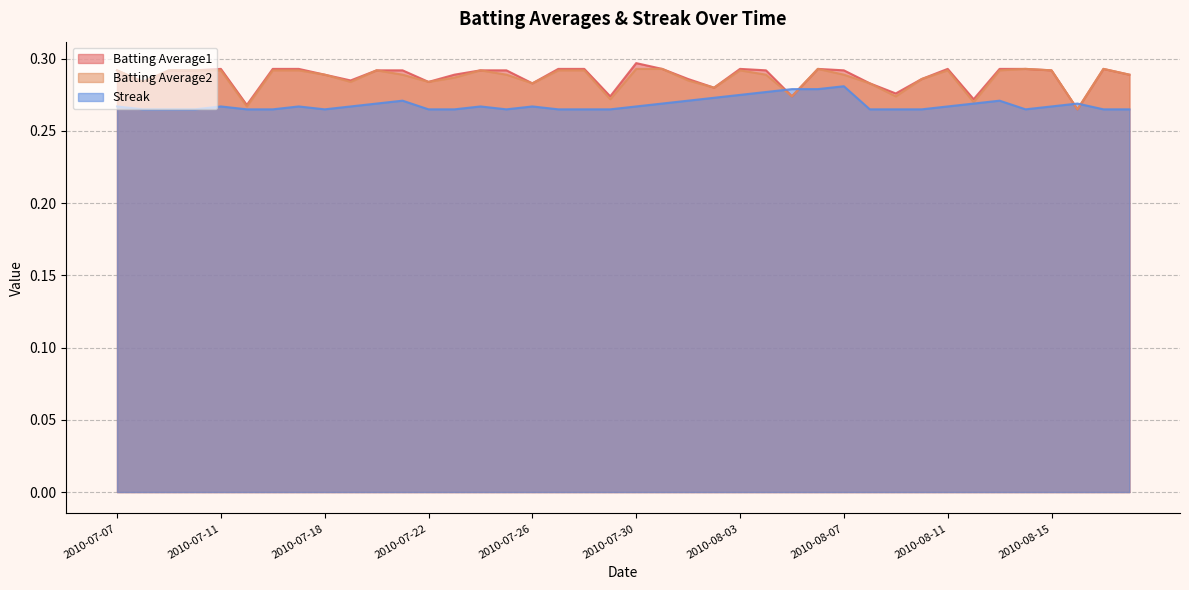

What is the smallest value displayed?

0.3